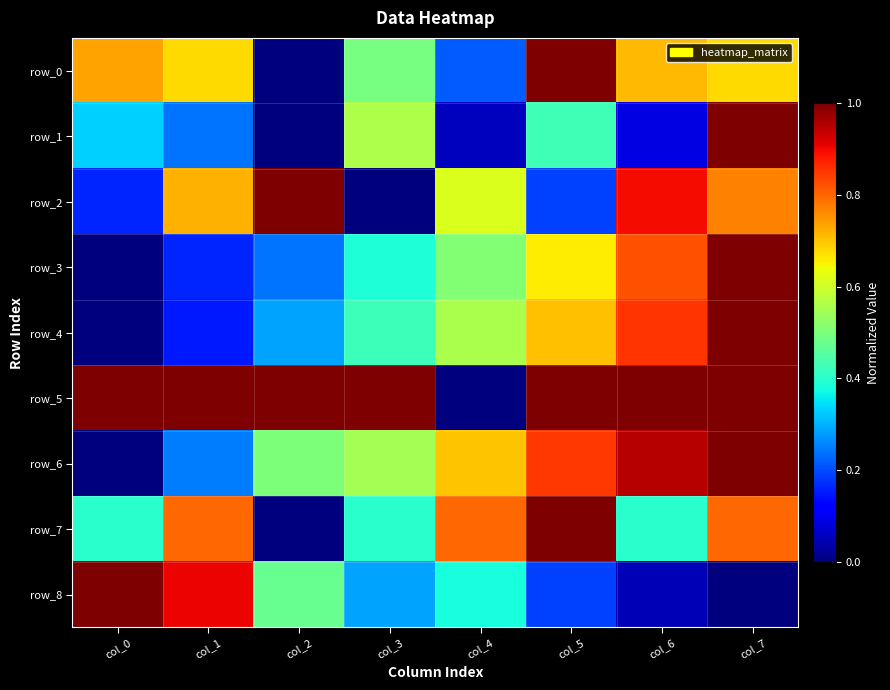

At which label does row_8 reach its minimum?

col_7